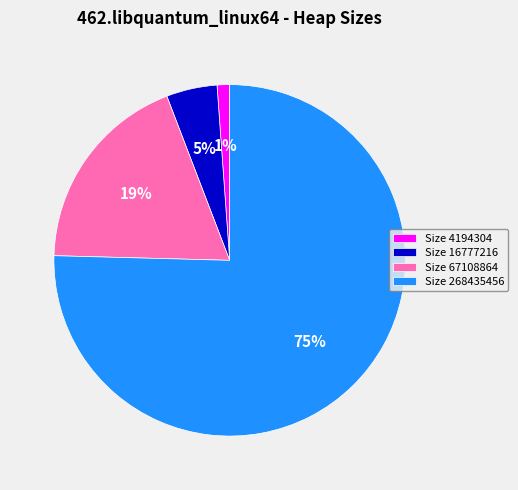

How many segments does this pie chart have?

4